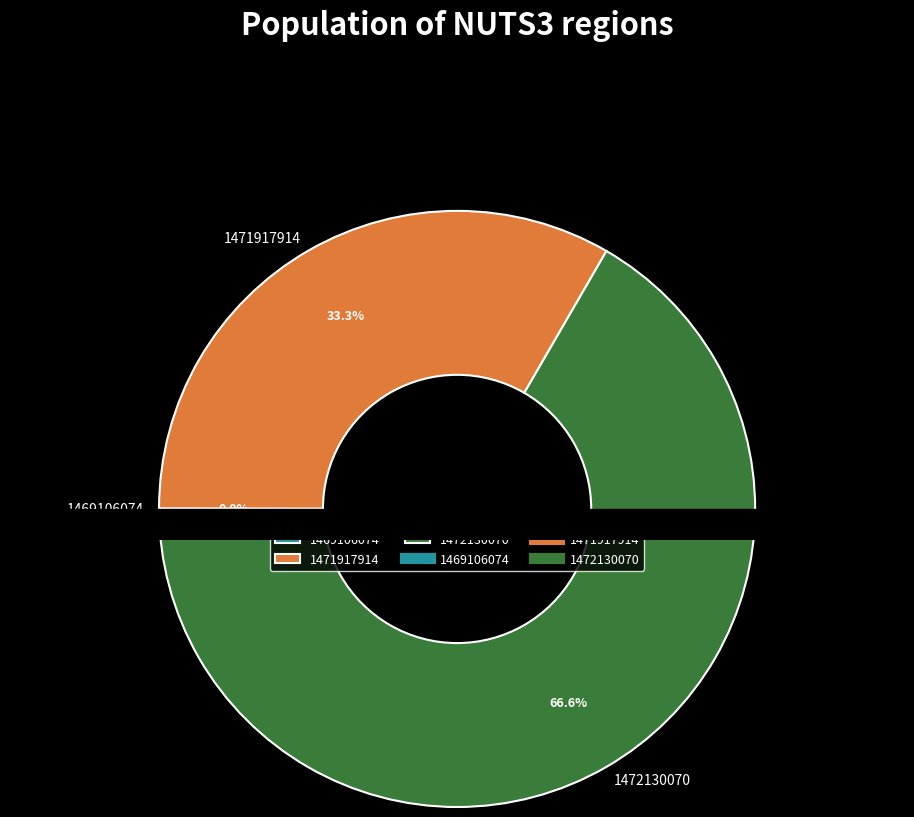

To the nearest percent, what is the average slice percentage?

33%